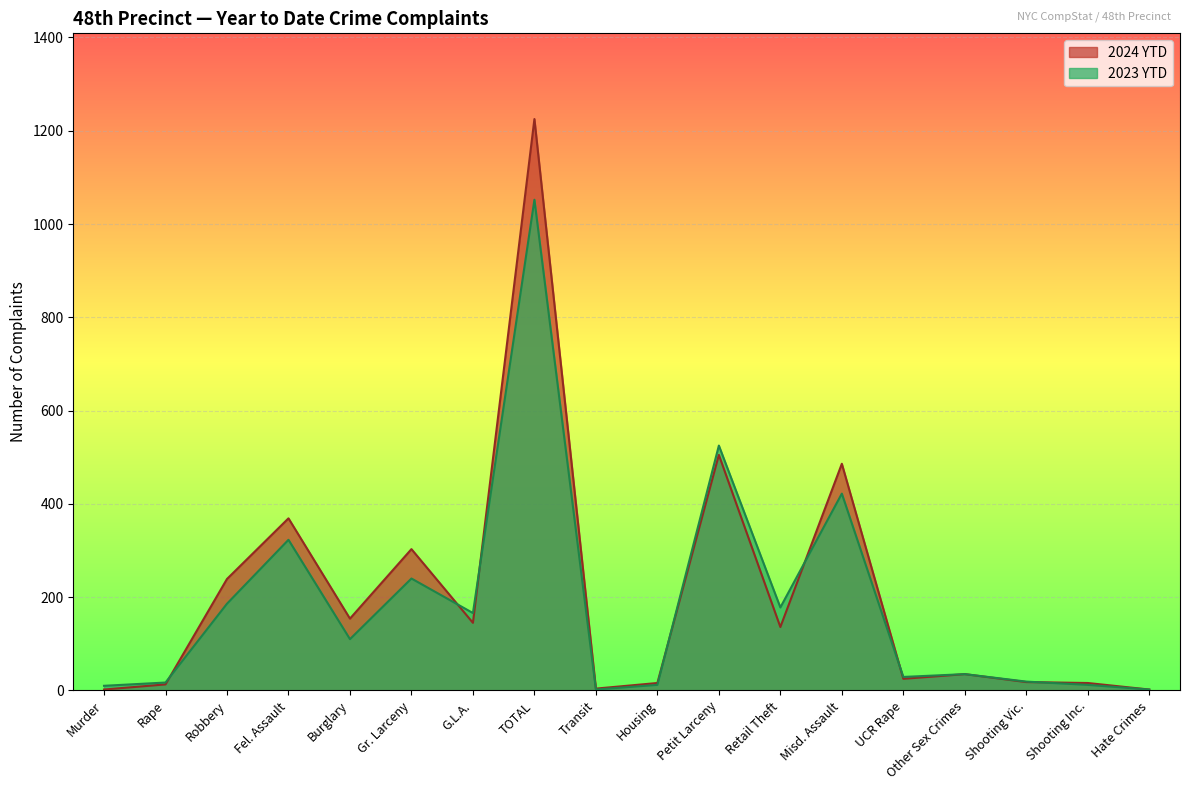

Rank the categories by 2024 YTD value from highest to lowest.

TOTAL, Petit Larceny, Misd. Assault, Fel. Assault, Gr. Larceny, Robbery, Burglary, G.L.A., Retail Theft, Other Sex Crimes, UCR Rape, Shooting Vic., Housing, Shooting Inc., Rape, Transit, Murder, Hate Crimes